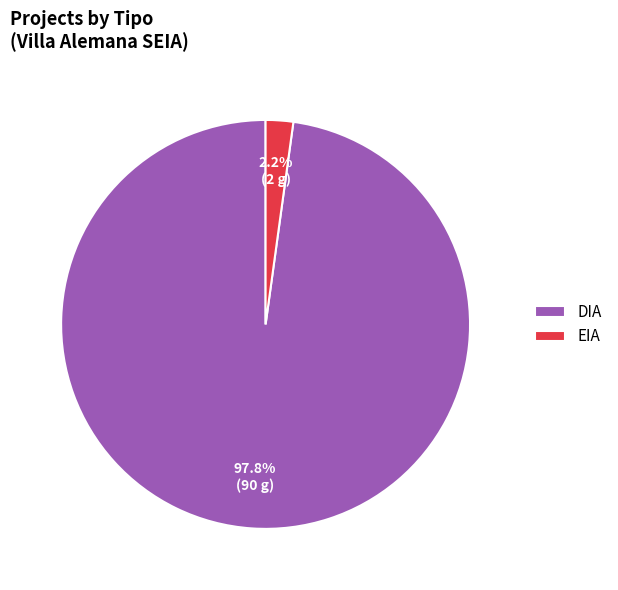

Is there any slice that represents more than half of the pie?

Yes